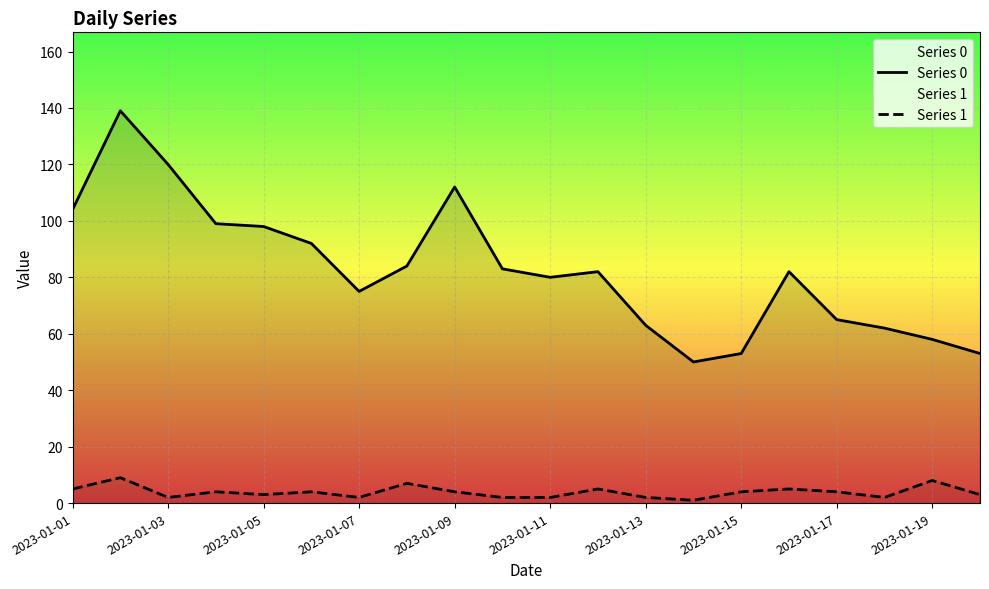

The Series 1 series shows 4 at 2023-01-15. True or false?

True